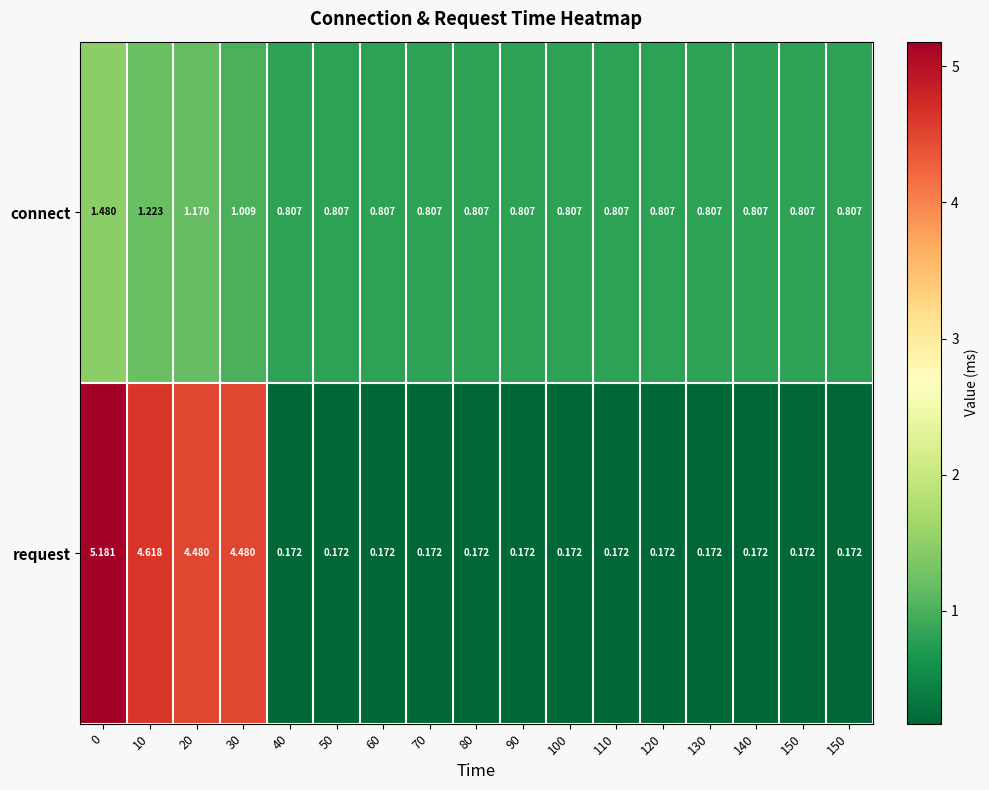

Which series changed the most between 100 and 130?

connect